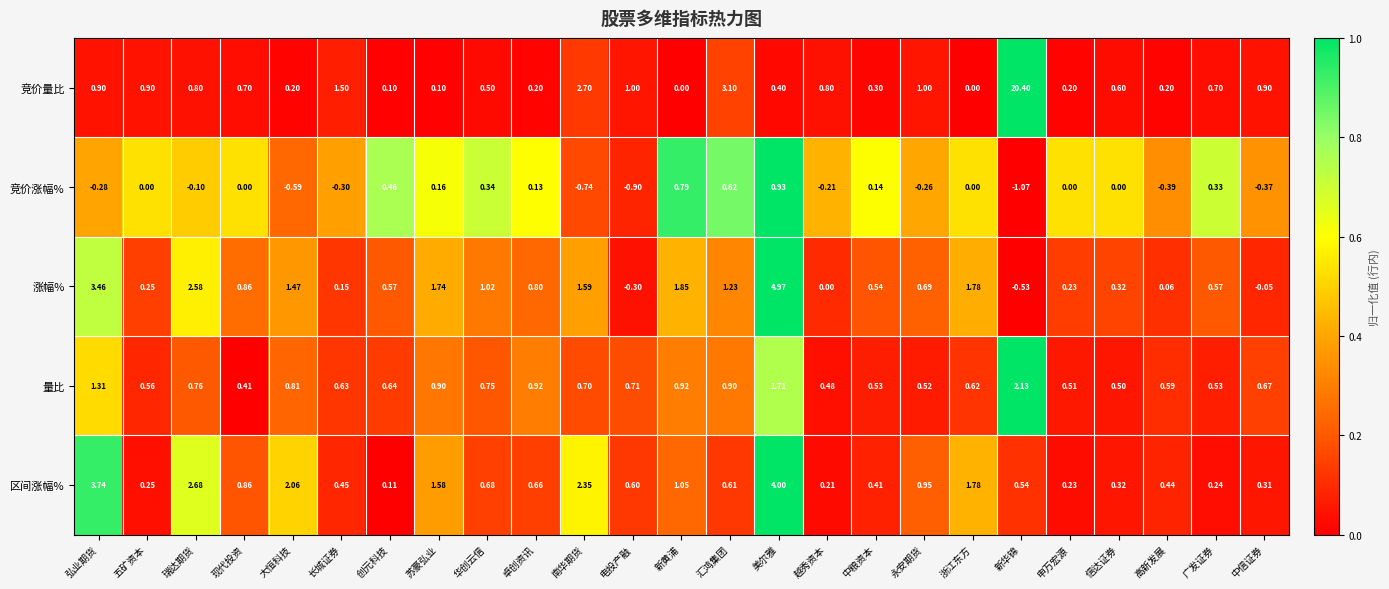

Which series has the largest total across all categories?

竞价量比